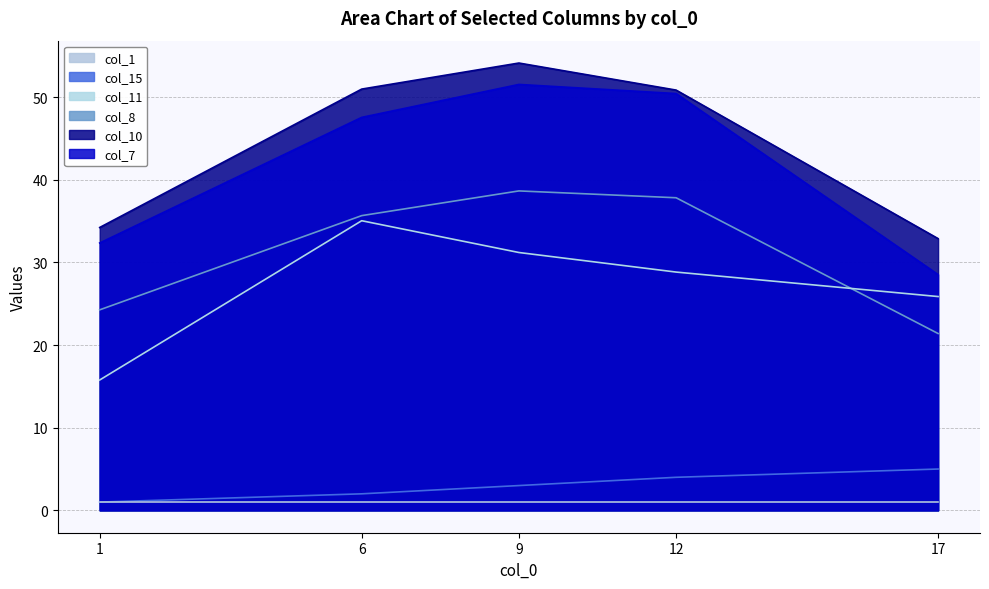

What is the difference between the maximum and second lowest values in the col_15 series?

3.0